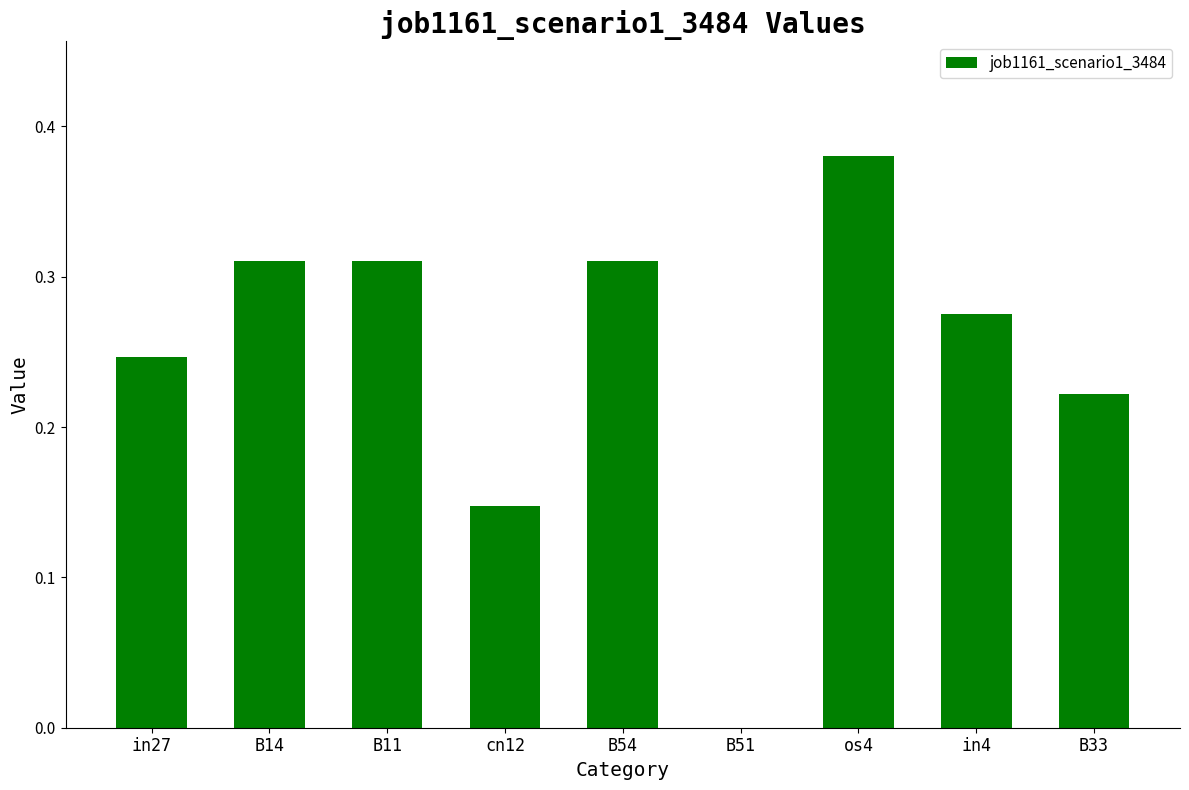

Are the bars grouped side by side (vs. stacked)?

No